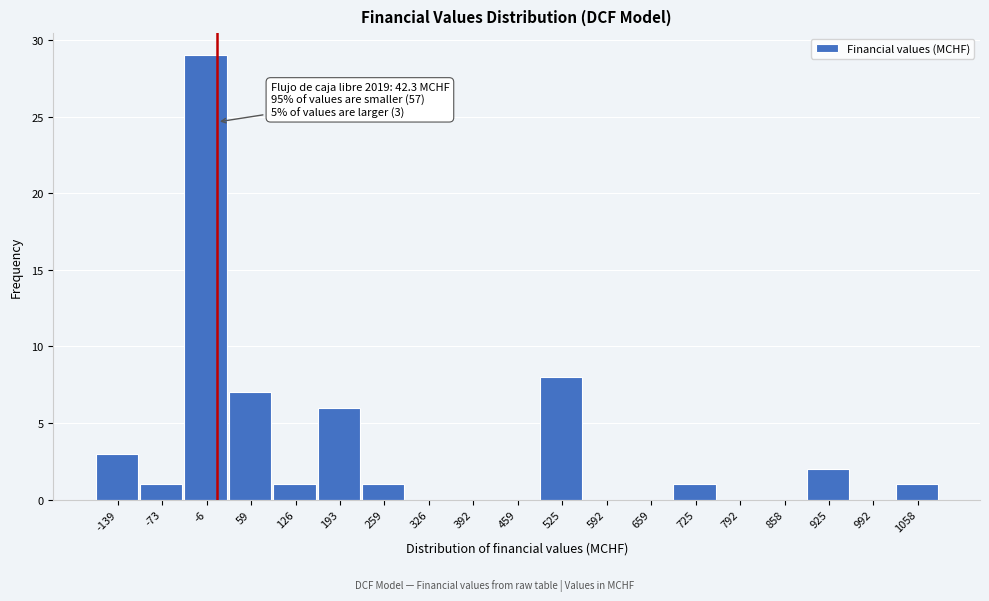

Reading left to right, what are all the values shown in this chart?

-139=3	-73=1	-6=29	59=7	126=1	193=6	259=1	326=0	392=0	459=0	525=8	592=0	659=0	725=1	792=0	858=0	925=2	992=0	1058=1